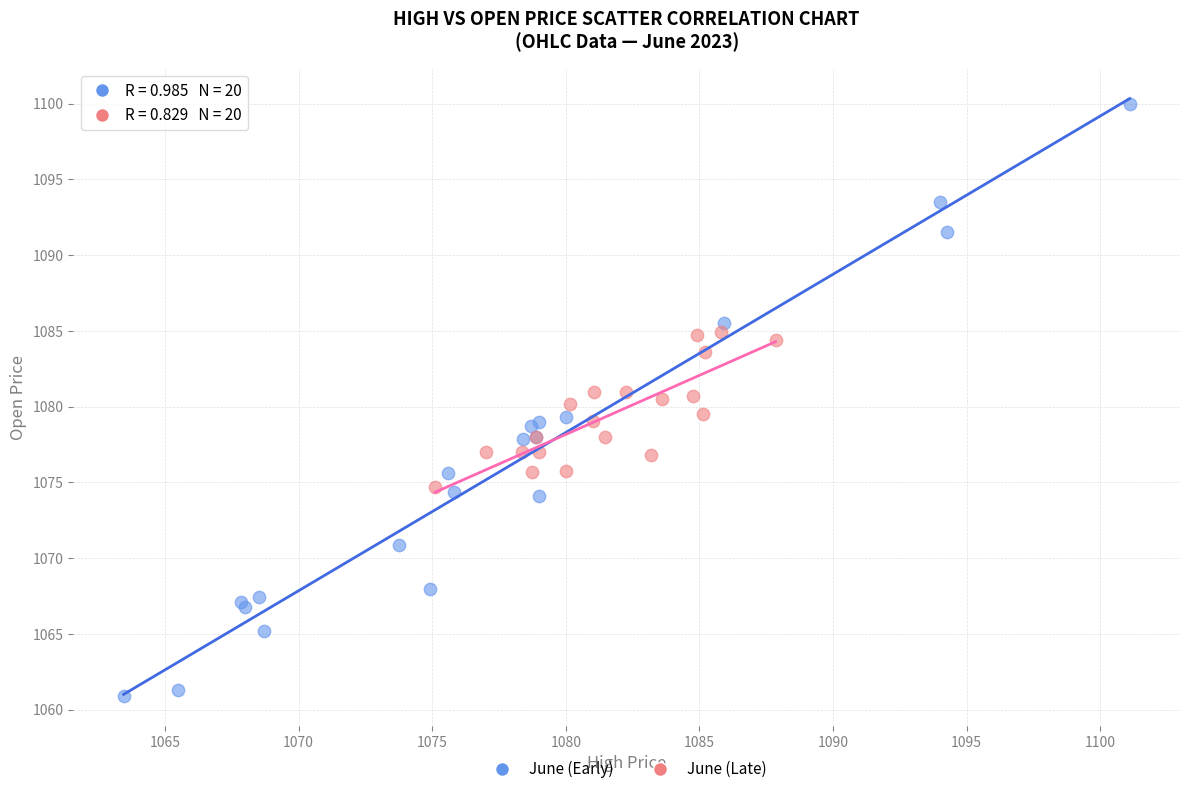

Which series reaches the maximum Y coordinate?

June (Early)